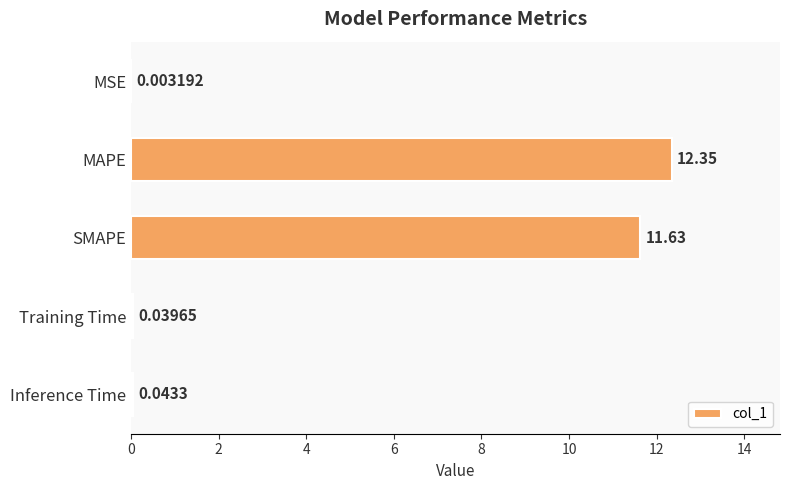

At which category does the chart reach its peak across all series?

MAPE